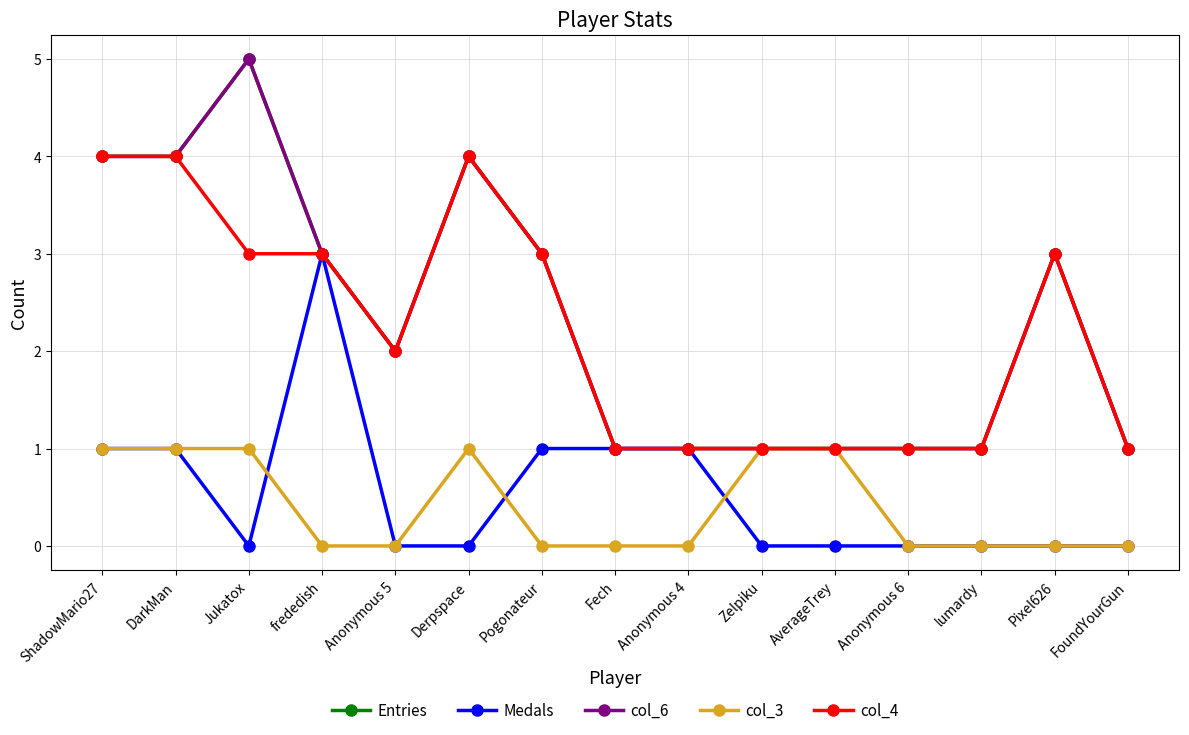

How many col_4 values are between 1 and 3?

12